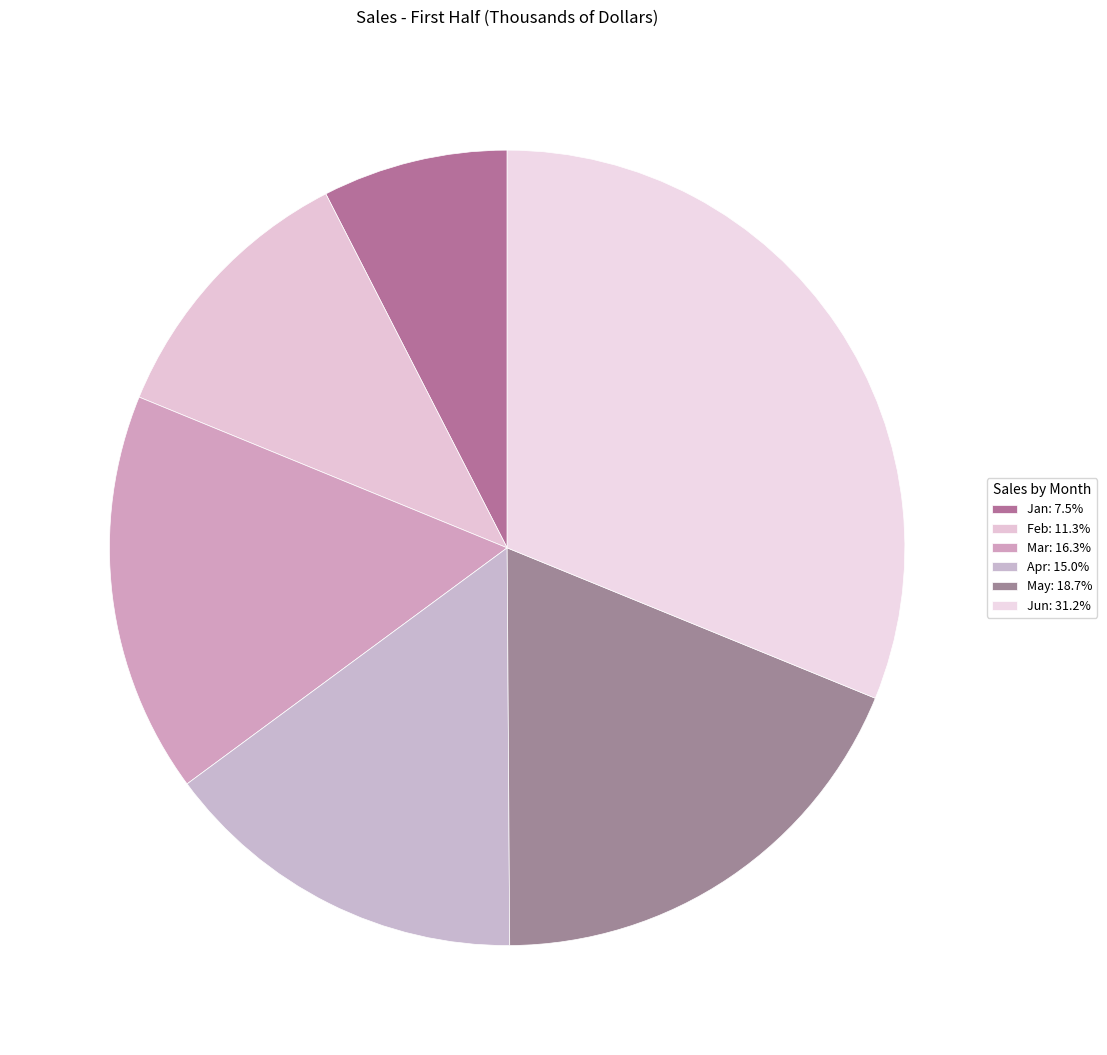

Which slice is the largest?

Jun